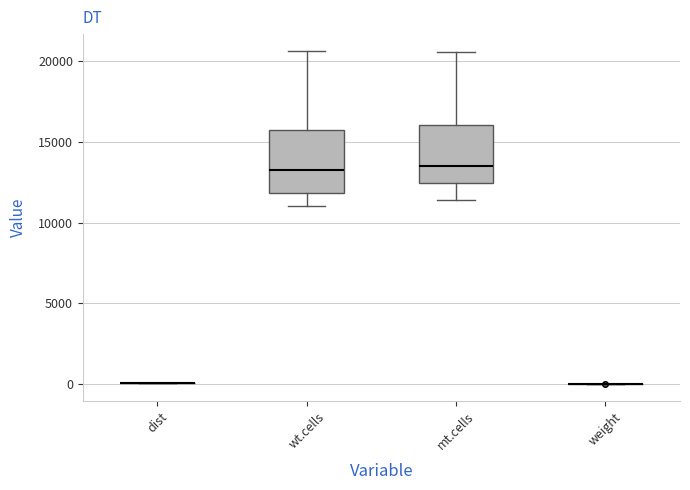

Where does the lower whisker of the box for wt.cells end on the y-axis? The values are not printed on the chart, so give them approximately, as read against the axis.

11000